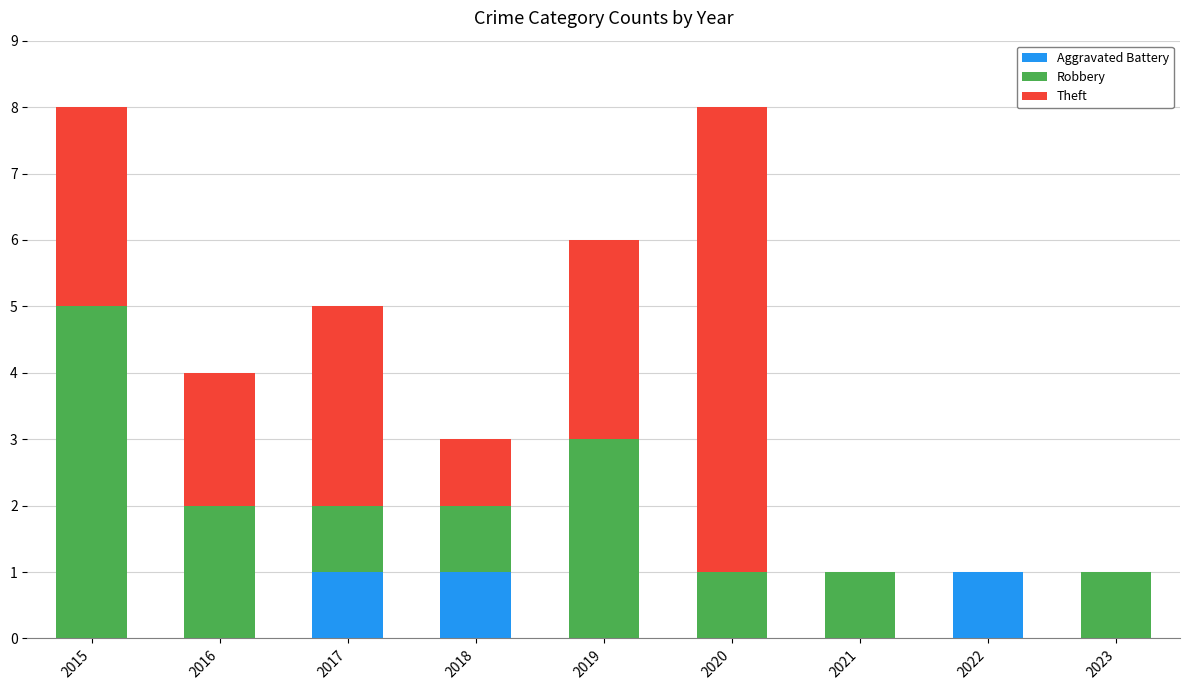

Reading left to right, what are the values for Aggravated Battery?

2015=0	2016=0	2017=1	2018=1	2019=0	2020=0	2021=0	2022=1	2023=0